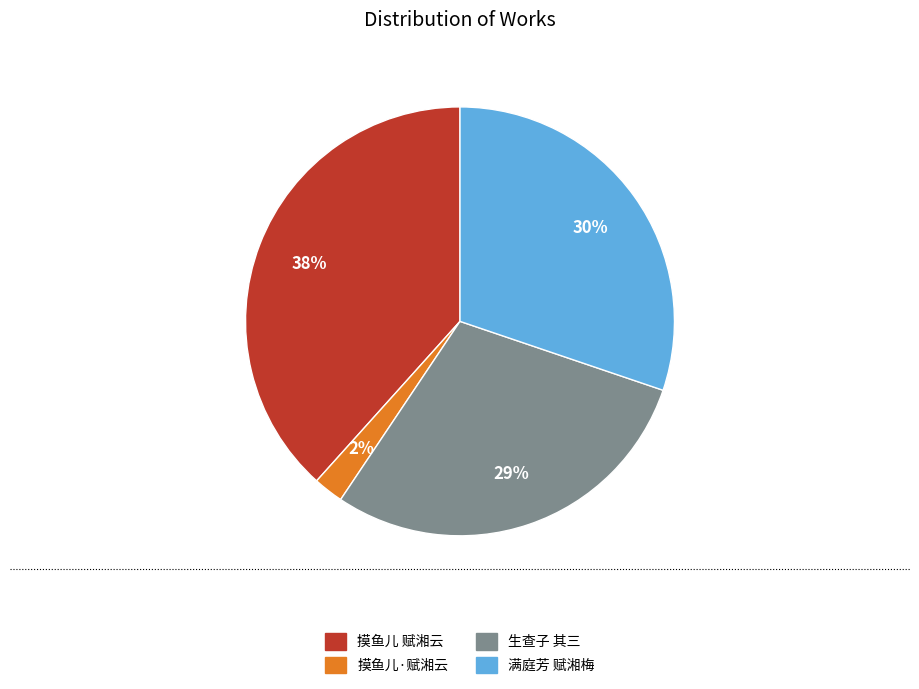

Is it true that 摸鱼儿·赋湘云 is 2% of the pie?

True